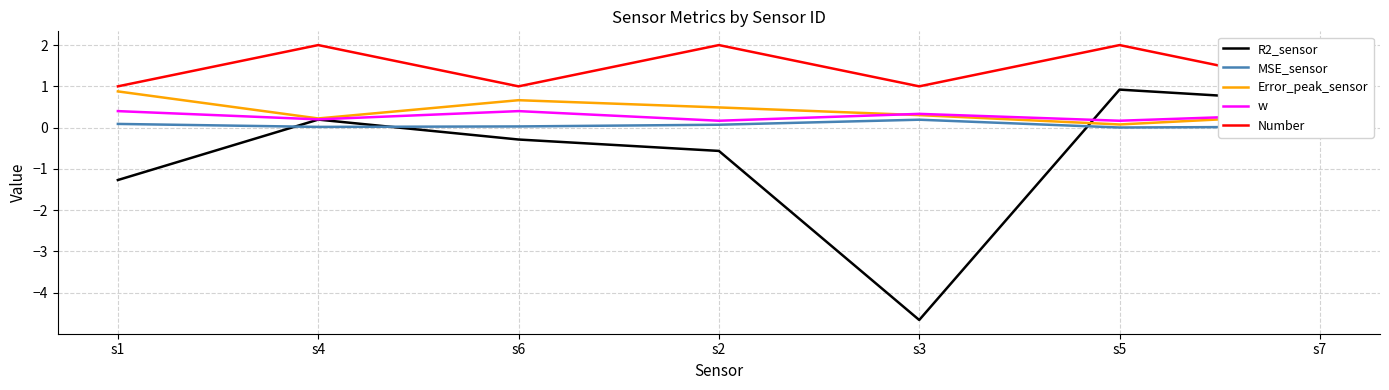

True or false: MSE_sensor and Number cross at least once.

False